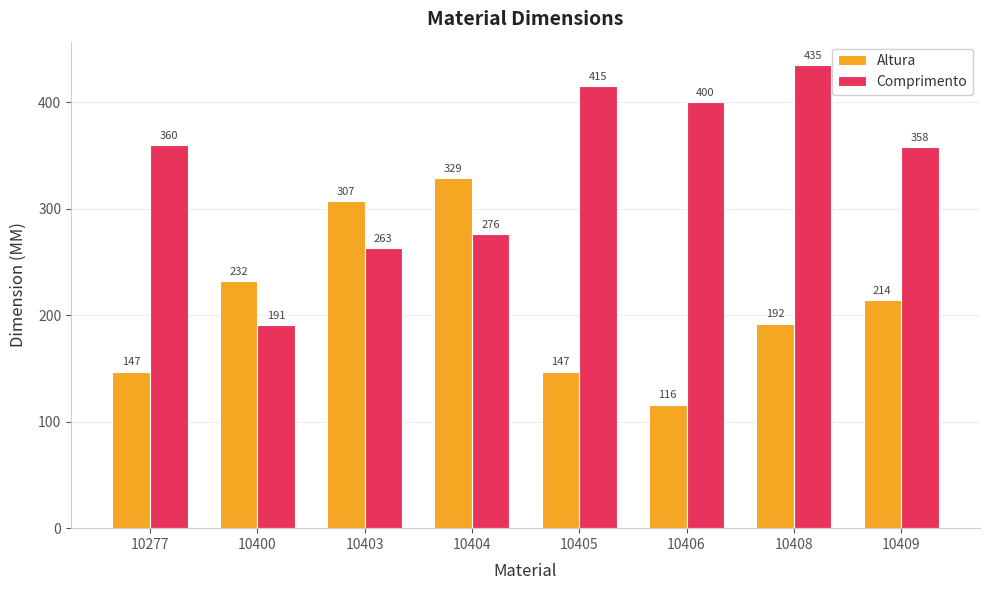

What is the value of the Comprimento bar at the 8th from the left?

358